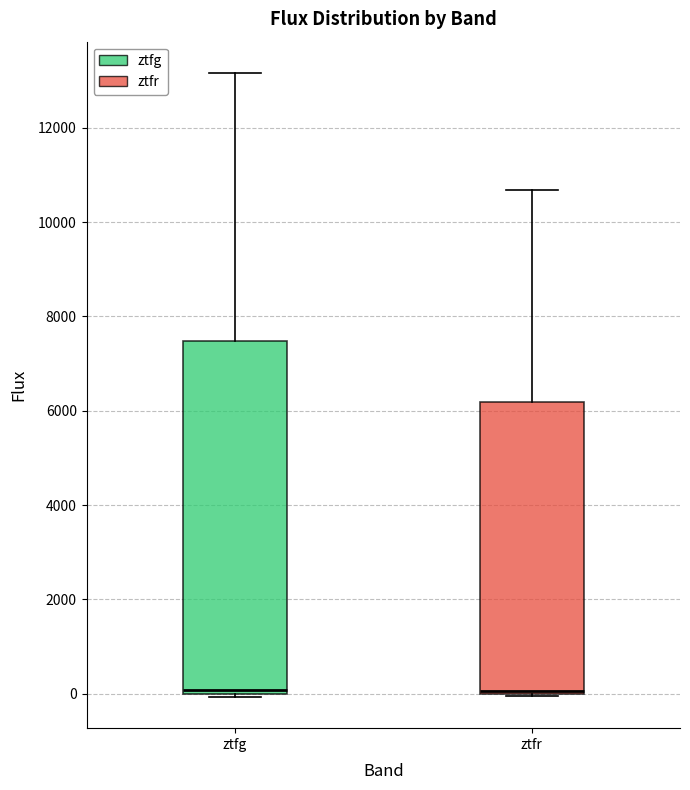

Which box is the tallest, from its lower edge to its upper edge?

ztfg